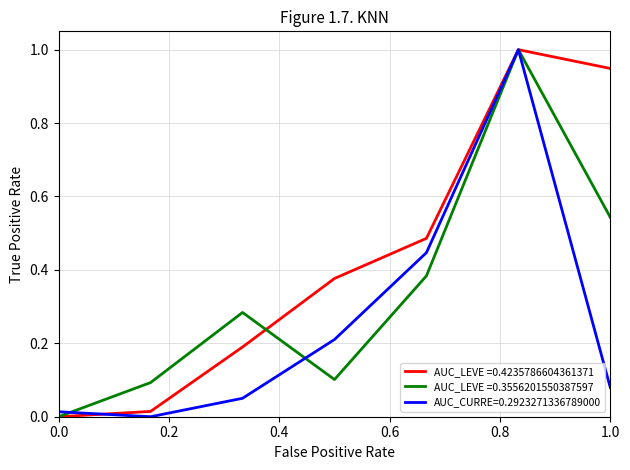

How many lines are shown in the chart?

3